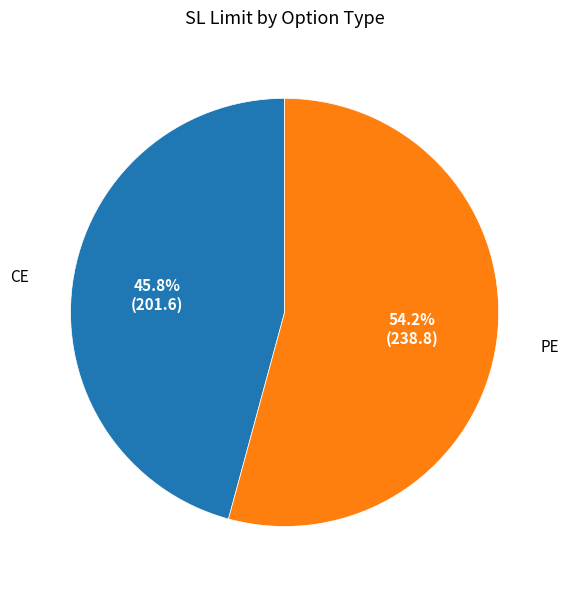

Rank the categories by value from lowest to highest.

CE, PE